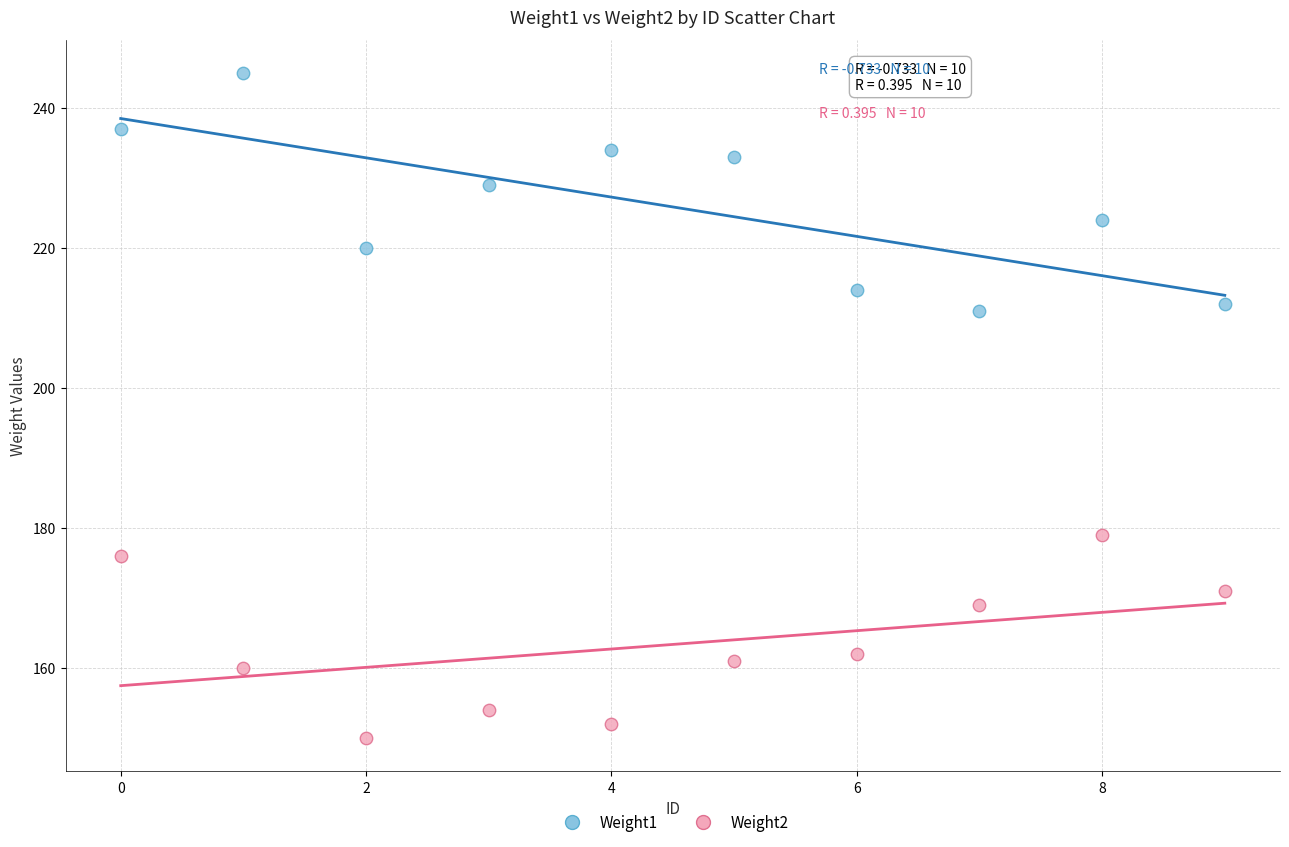

Which series reaches the maximum Y coordinate?

Weight1